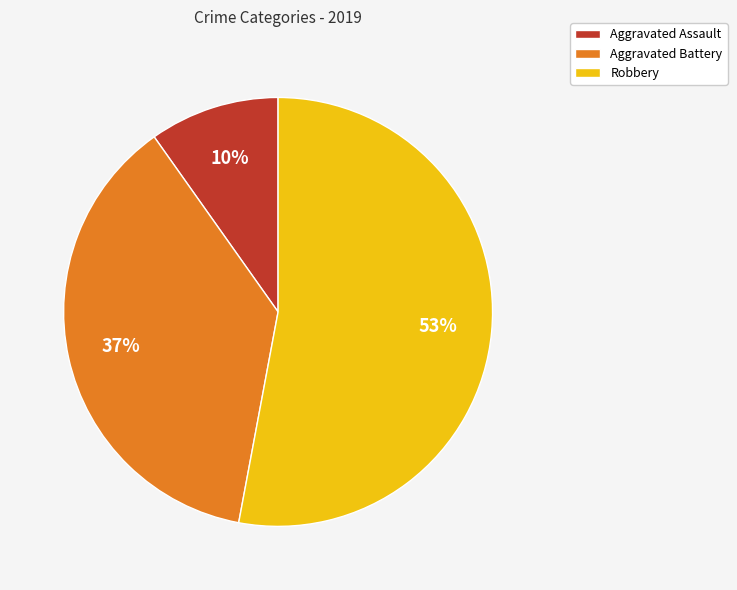

True or false: Robbery accounts for 53% of the total.

True